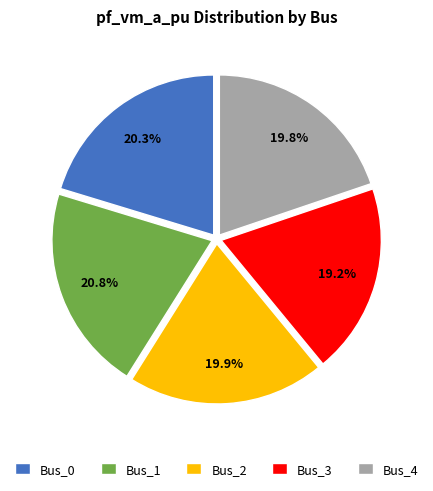

To the nearest percent, what is the average slice percentage?

20%